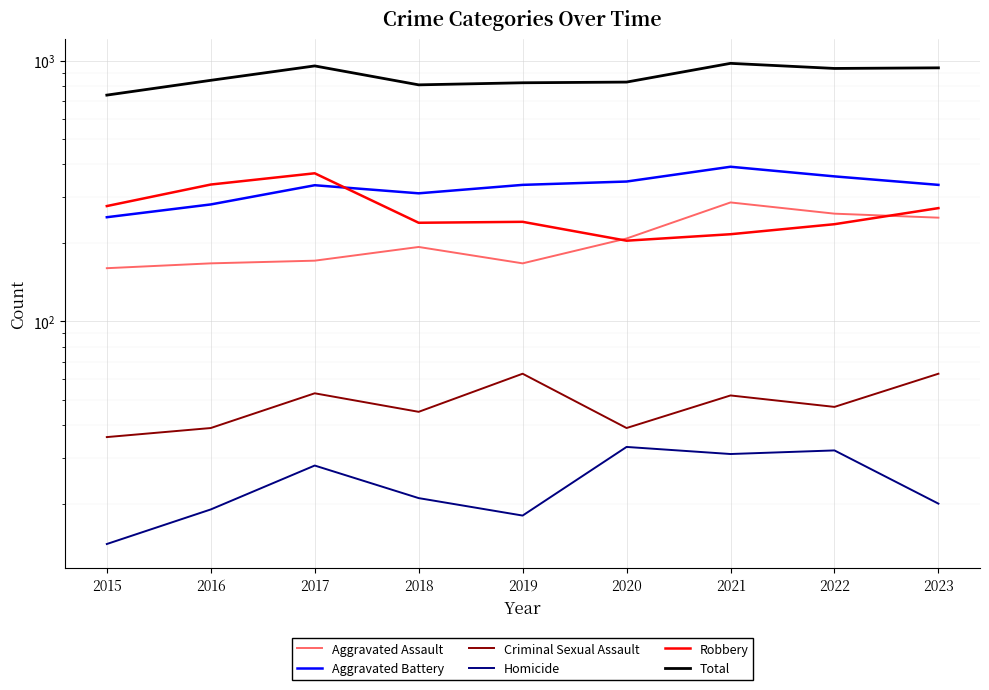

Where does the Robbery series first go above 241?

2015